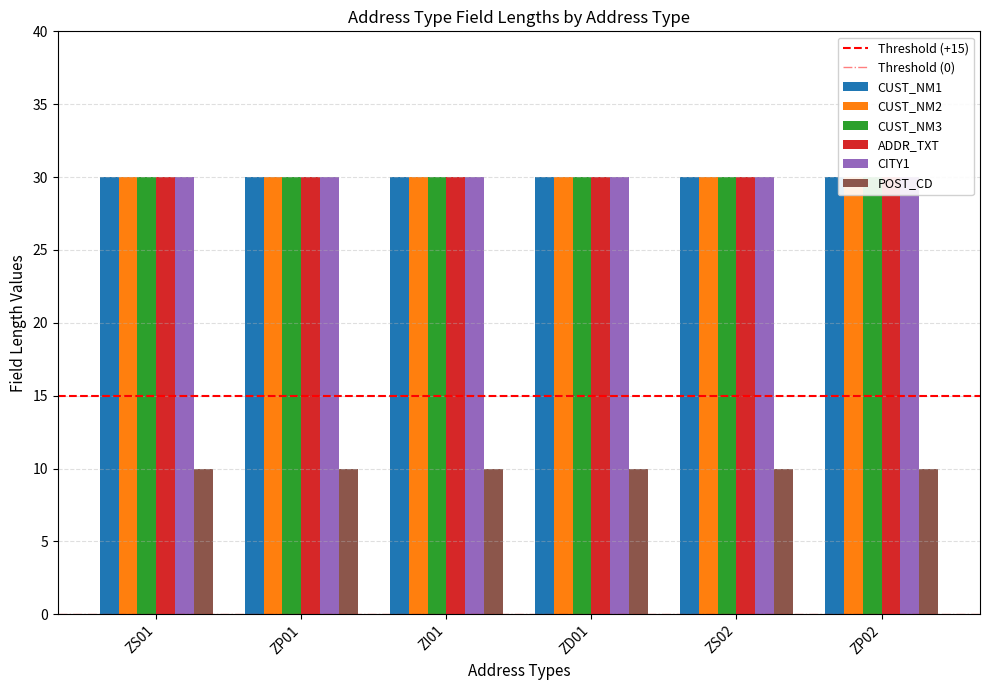

At ZI01, list the series in order from largest to smallest.

CUST_NM1, CUST_NM2, CUST_NM3, ADDR_TXT, CITY1, POST_CD